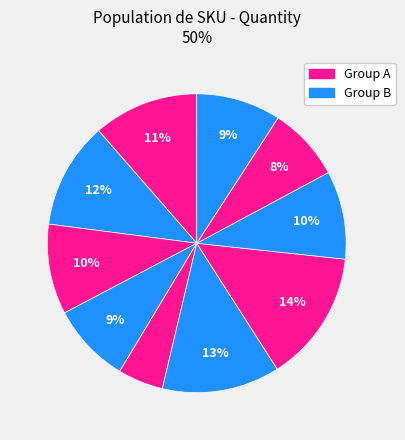

Count the number of slices in the pie.

10